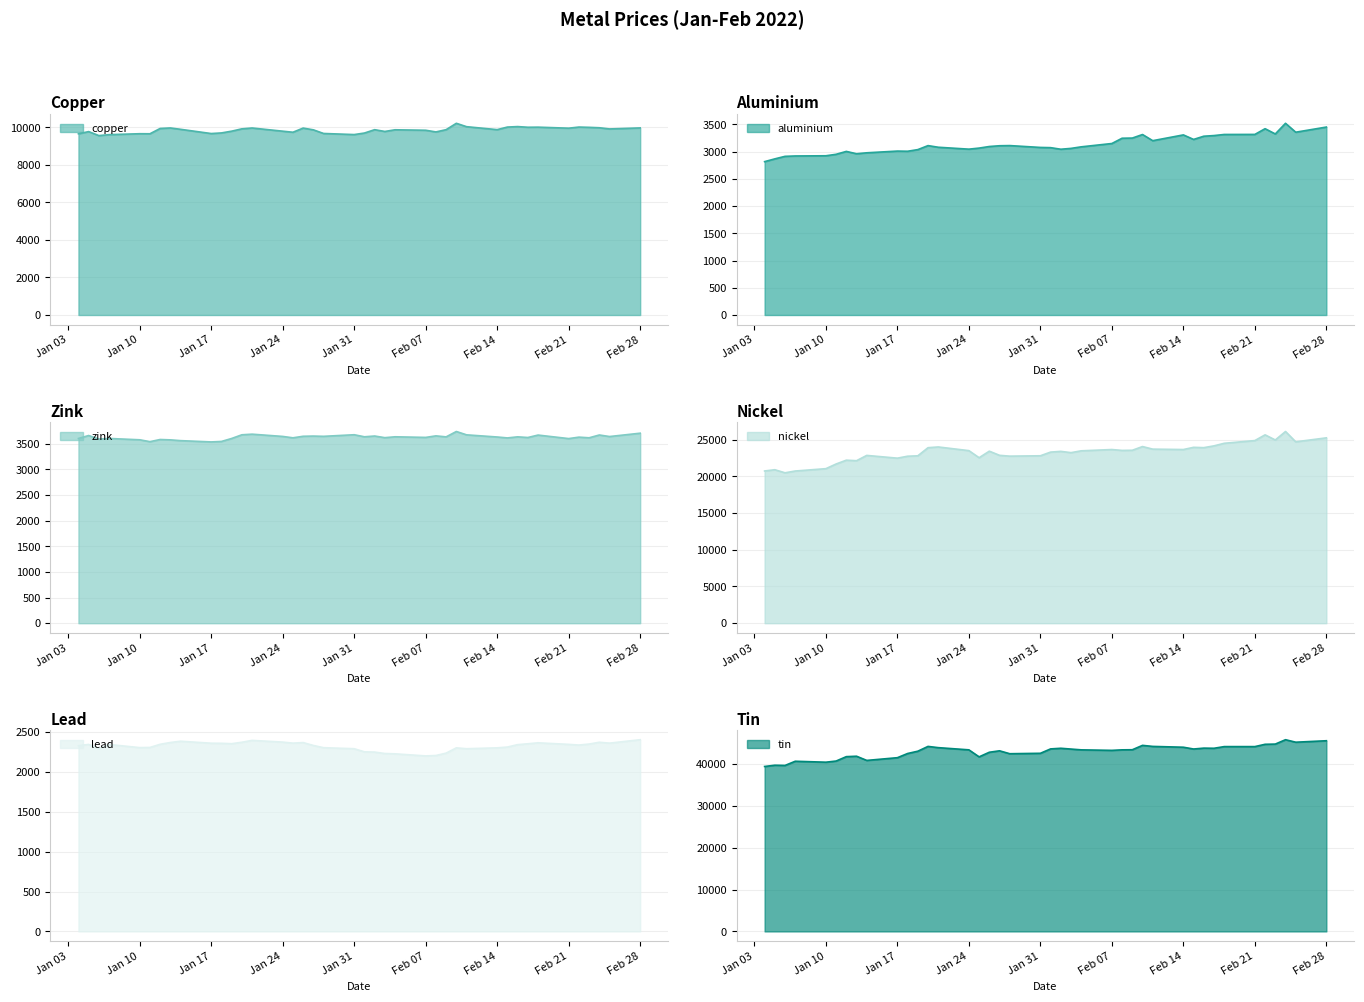

True or false: copper has a value of 9945.0 at 2022-01-12.

True